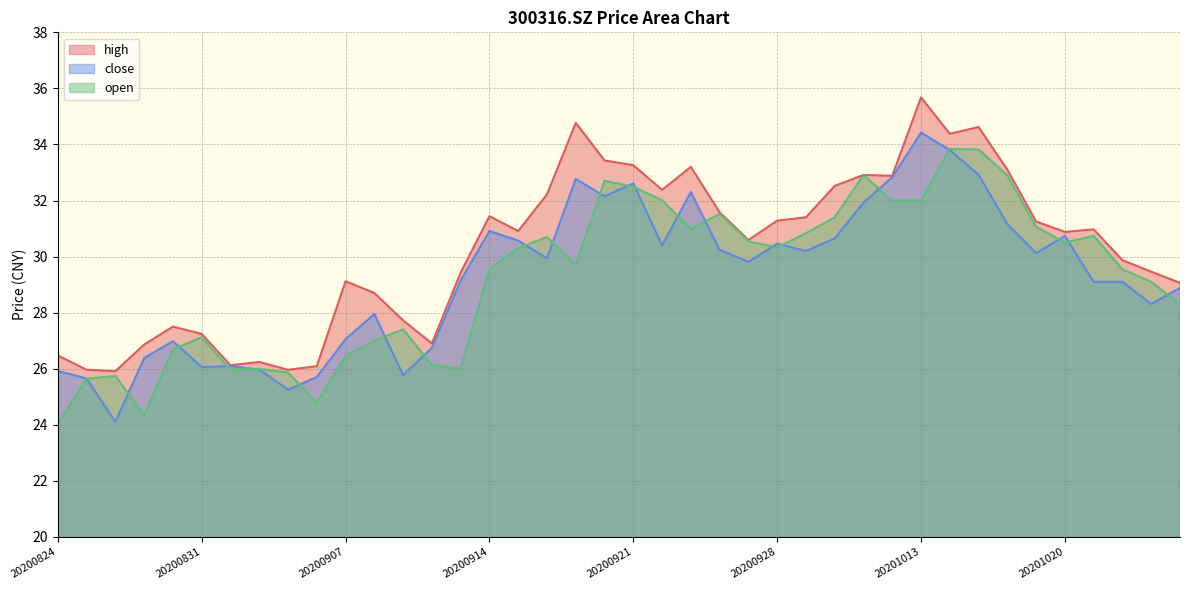

At which label does open reach its minimum?

20200824